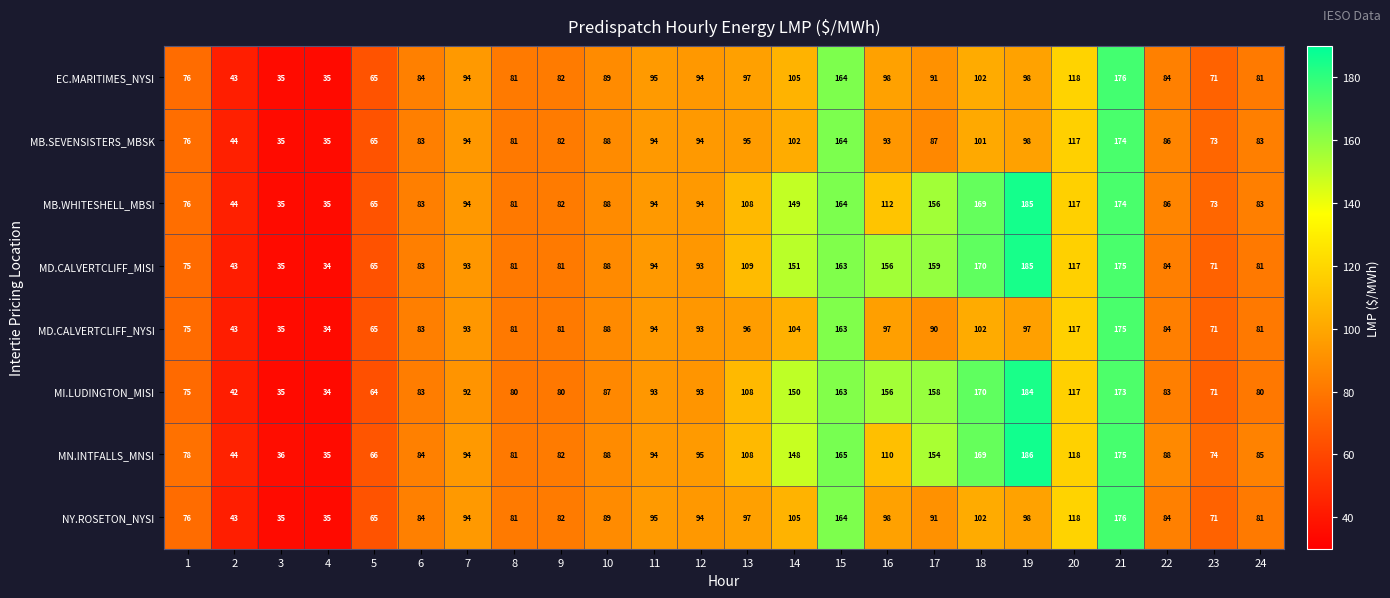

How many values in the MD.CALVERTCLIFF_NYSI series are below 90?

12